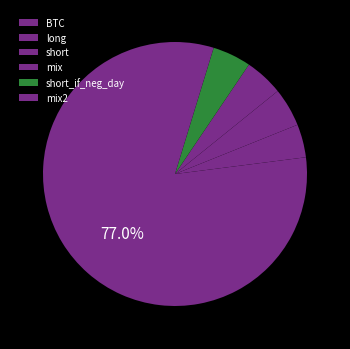

Is the sum of mix2 and long greater than half?

No